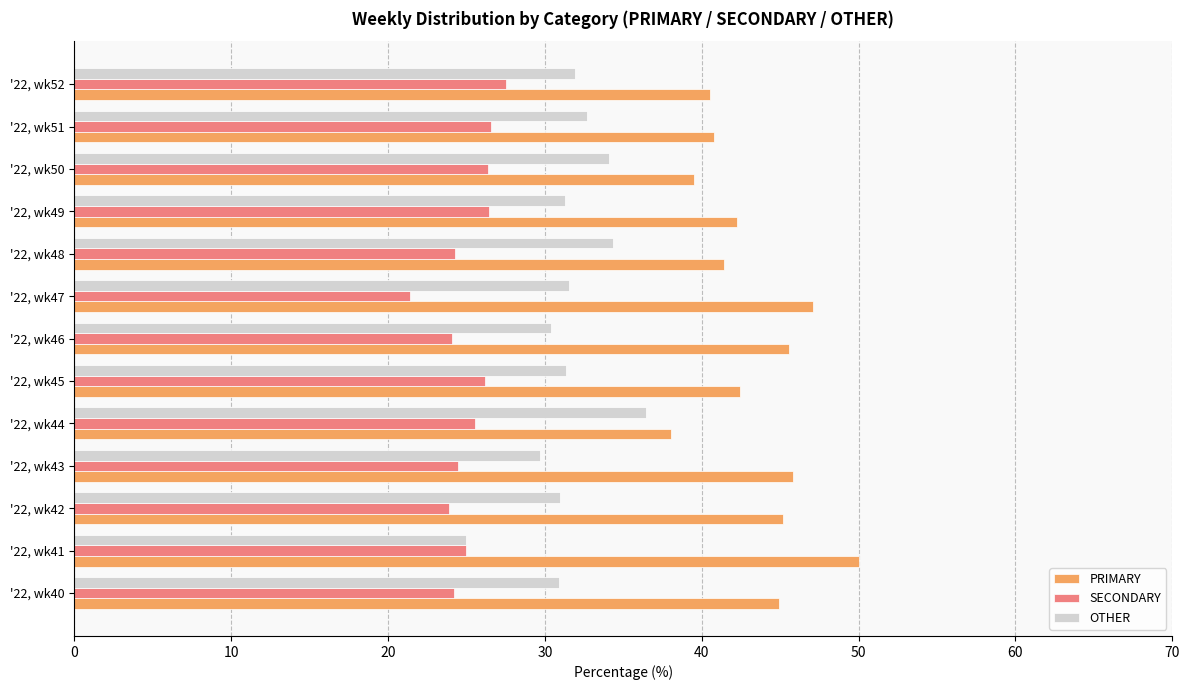

How many distinct data groups are displayed?

3